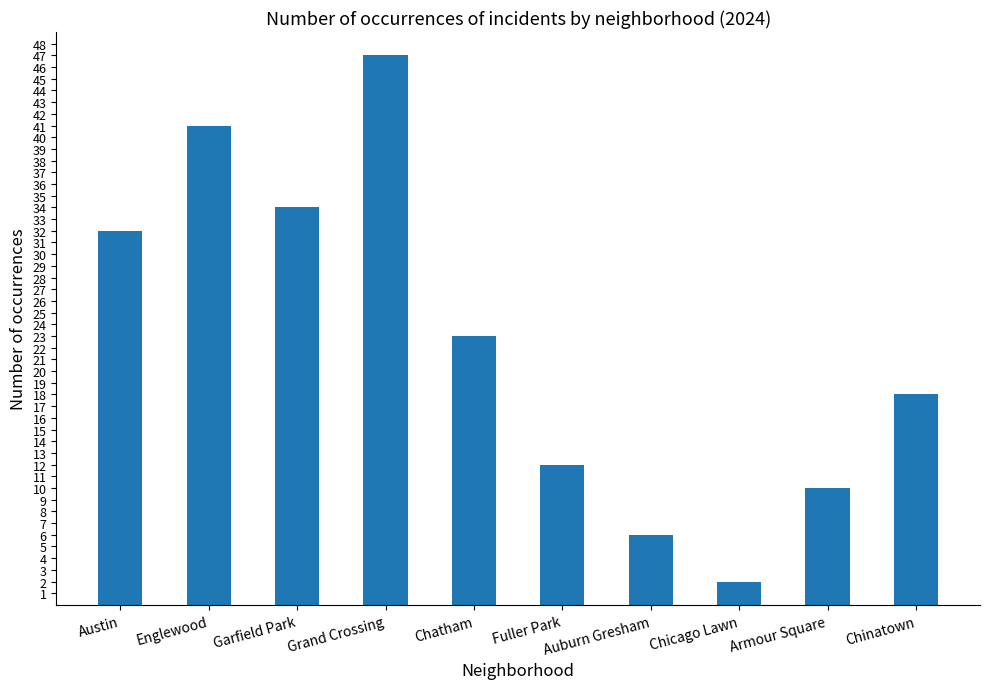

List the labels in order of value, smallest first.

Chicago Lawn, Auburn Gresham, Armour Square, Fuller Park, Chinatown, Chatham, Austin, Garfield Park, Englewood, Grand Crossing